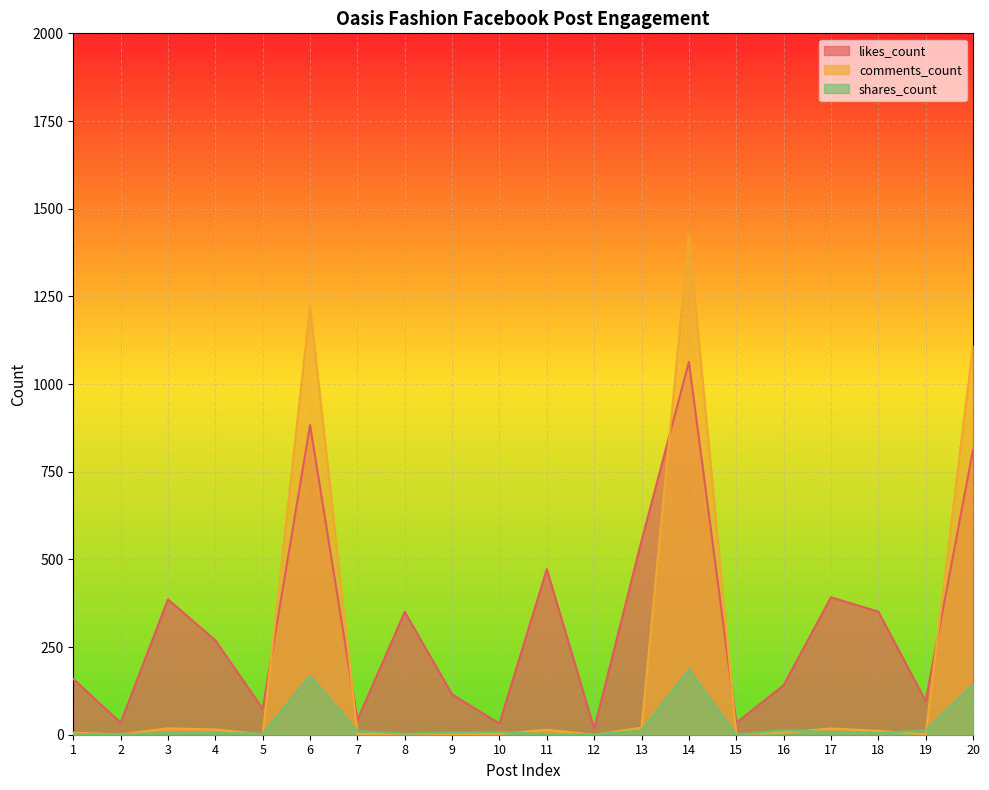

How many positive values does the shares_count series have?

19